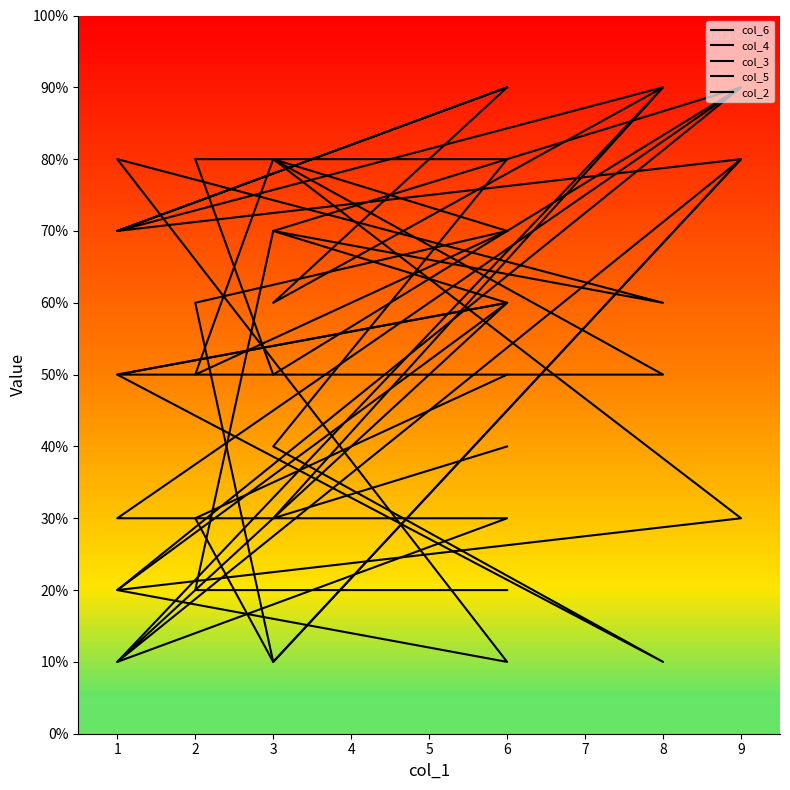

At how many categories does at least one series exceed 4?

10